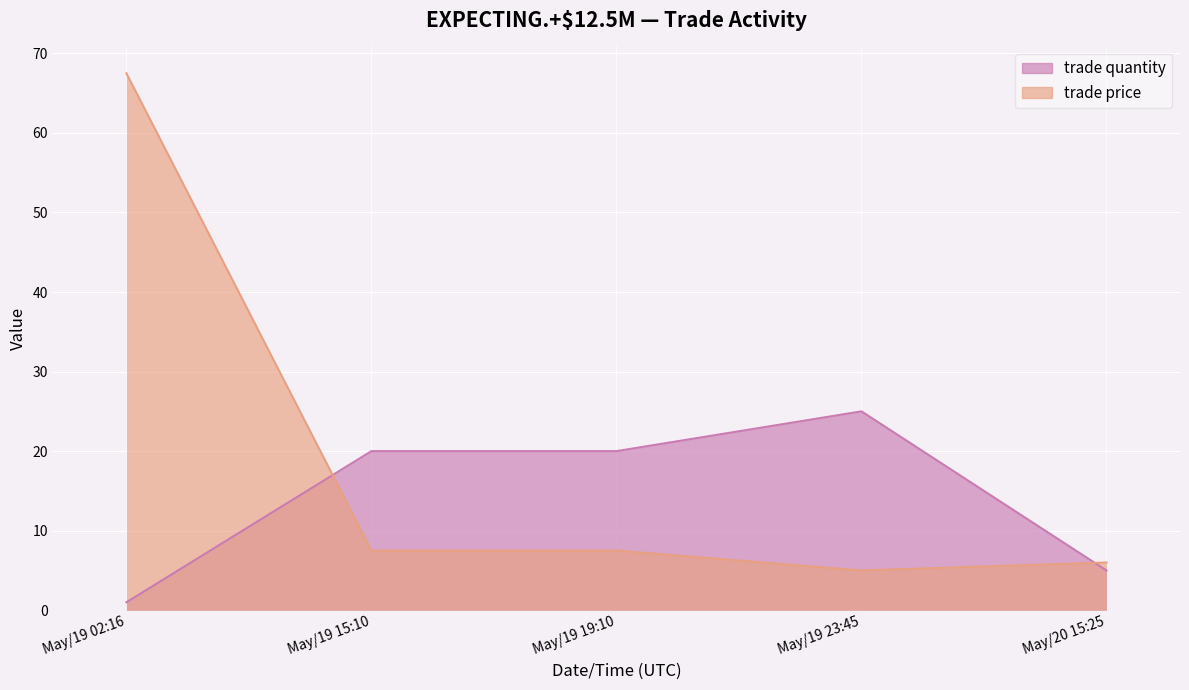

Which category has the lowest value across all series?

May/19 02:16